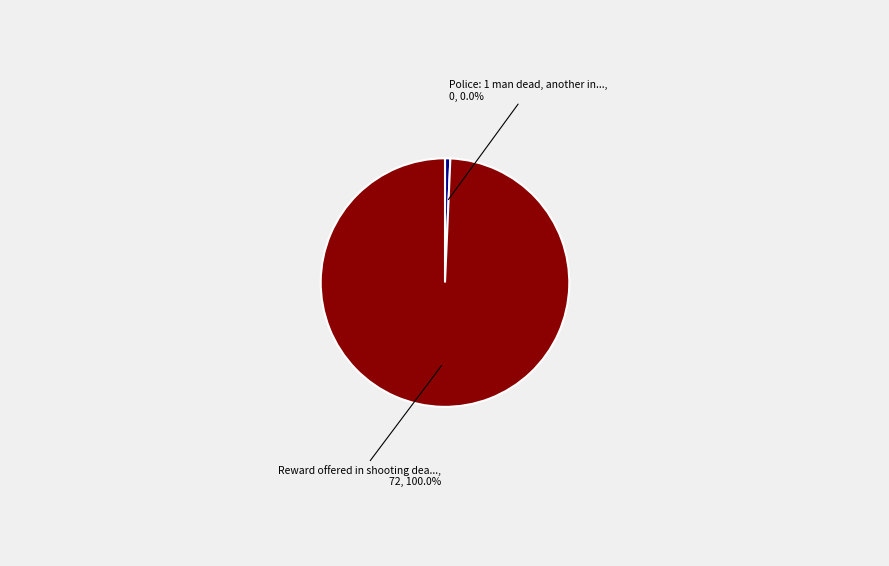

Do Reward offered in shooting death and Police: 1 man dead, another injured together represent more than half of the pie?

Yes